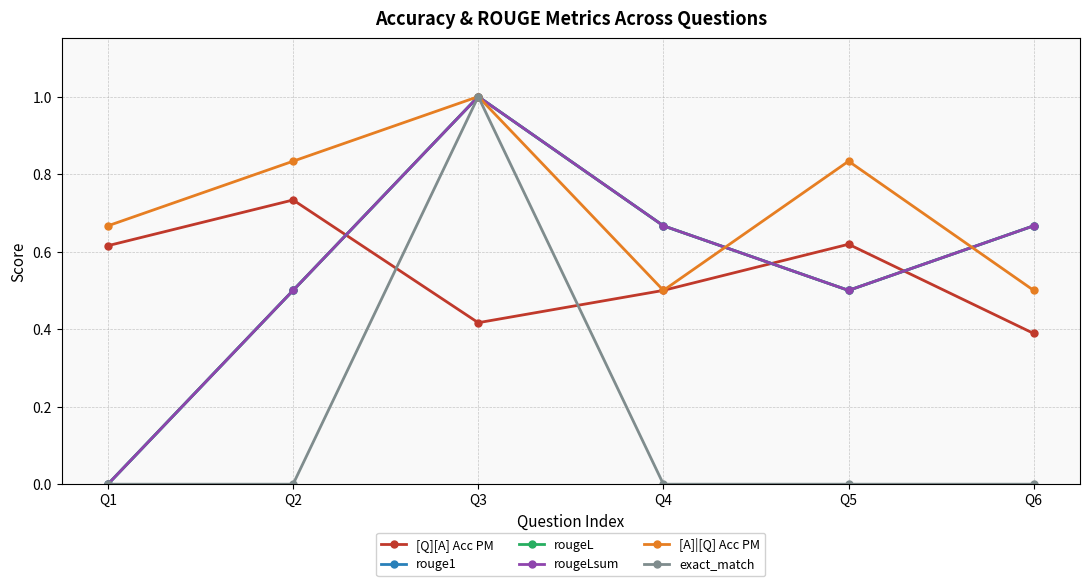

What is the value of the rouge1 point at the 6th from the left?

0.7